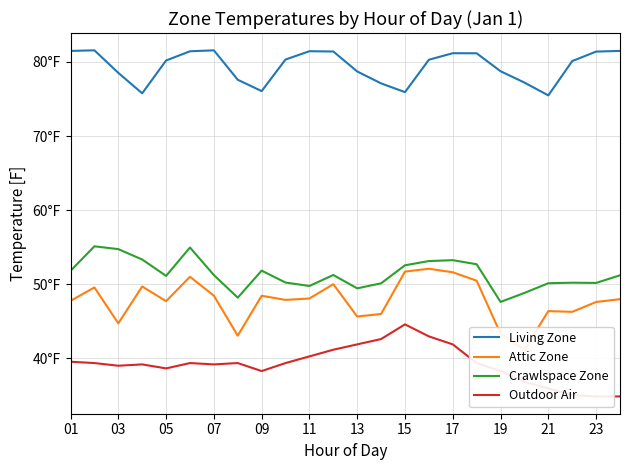

What is the difference between the Outdoor Air values at 03 and 11?

1.3